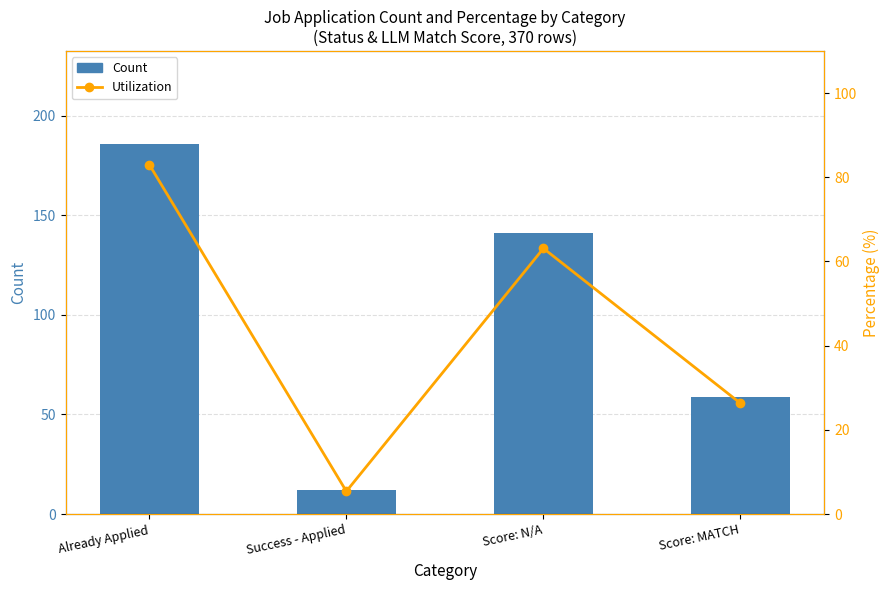

Is it true that Utilization equals 63.1 at Score: N/A?

True